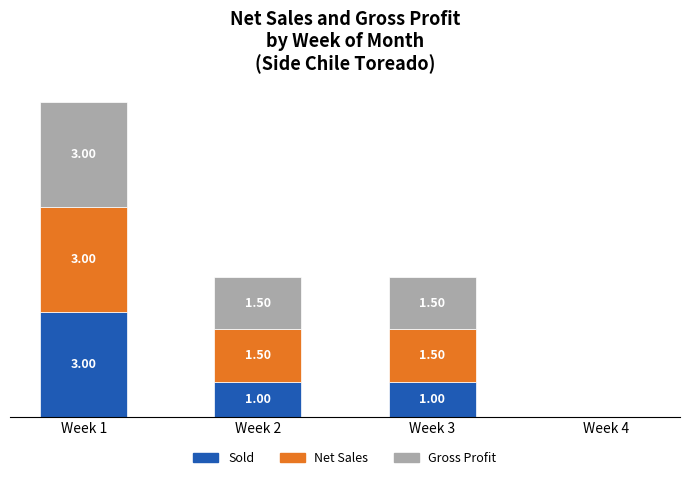

What are all the series names shown in the legend?

Sold, Net Sales, Gross Profit